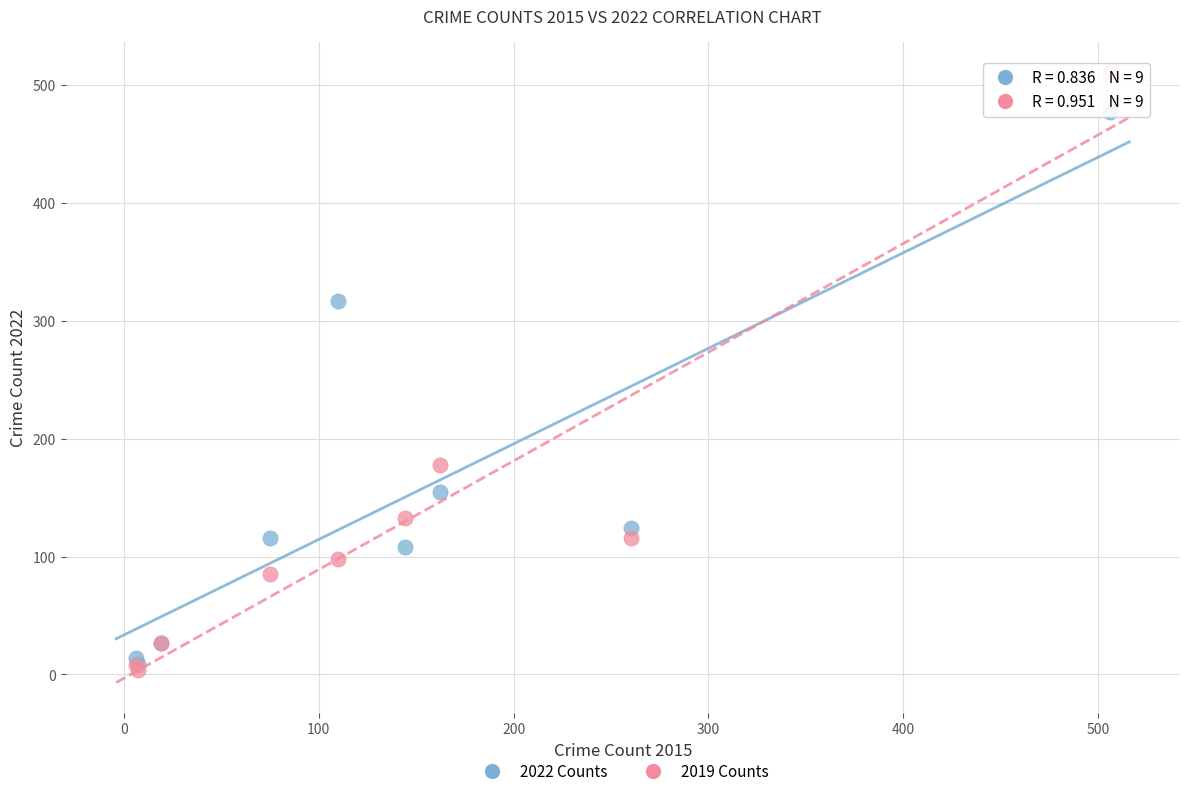

What are all the series names shown in the legend?

2022 Counts, 2019 Counts